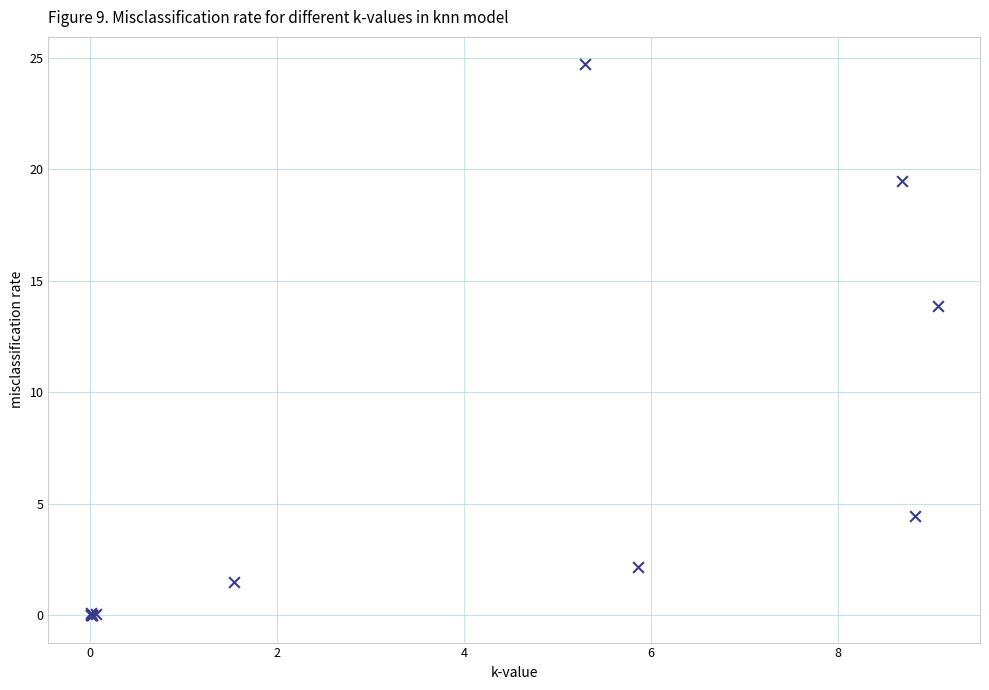

What Y value in the scatter plot is closest to 12?

13.9